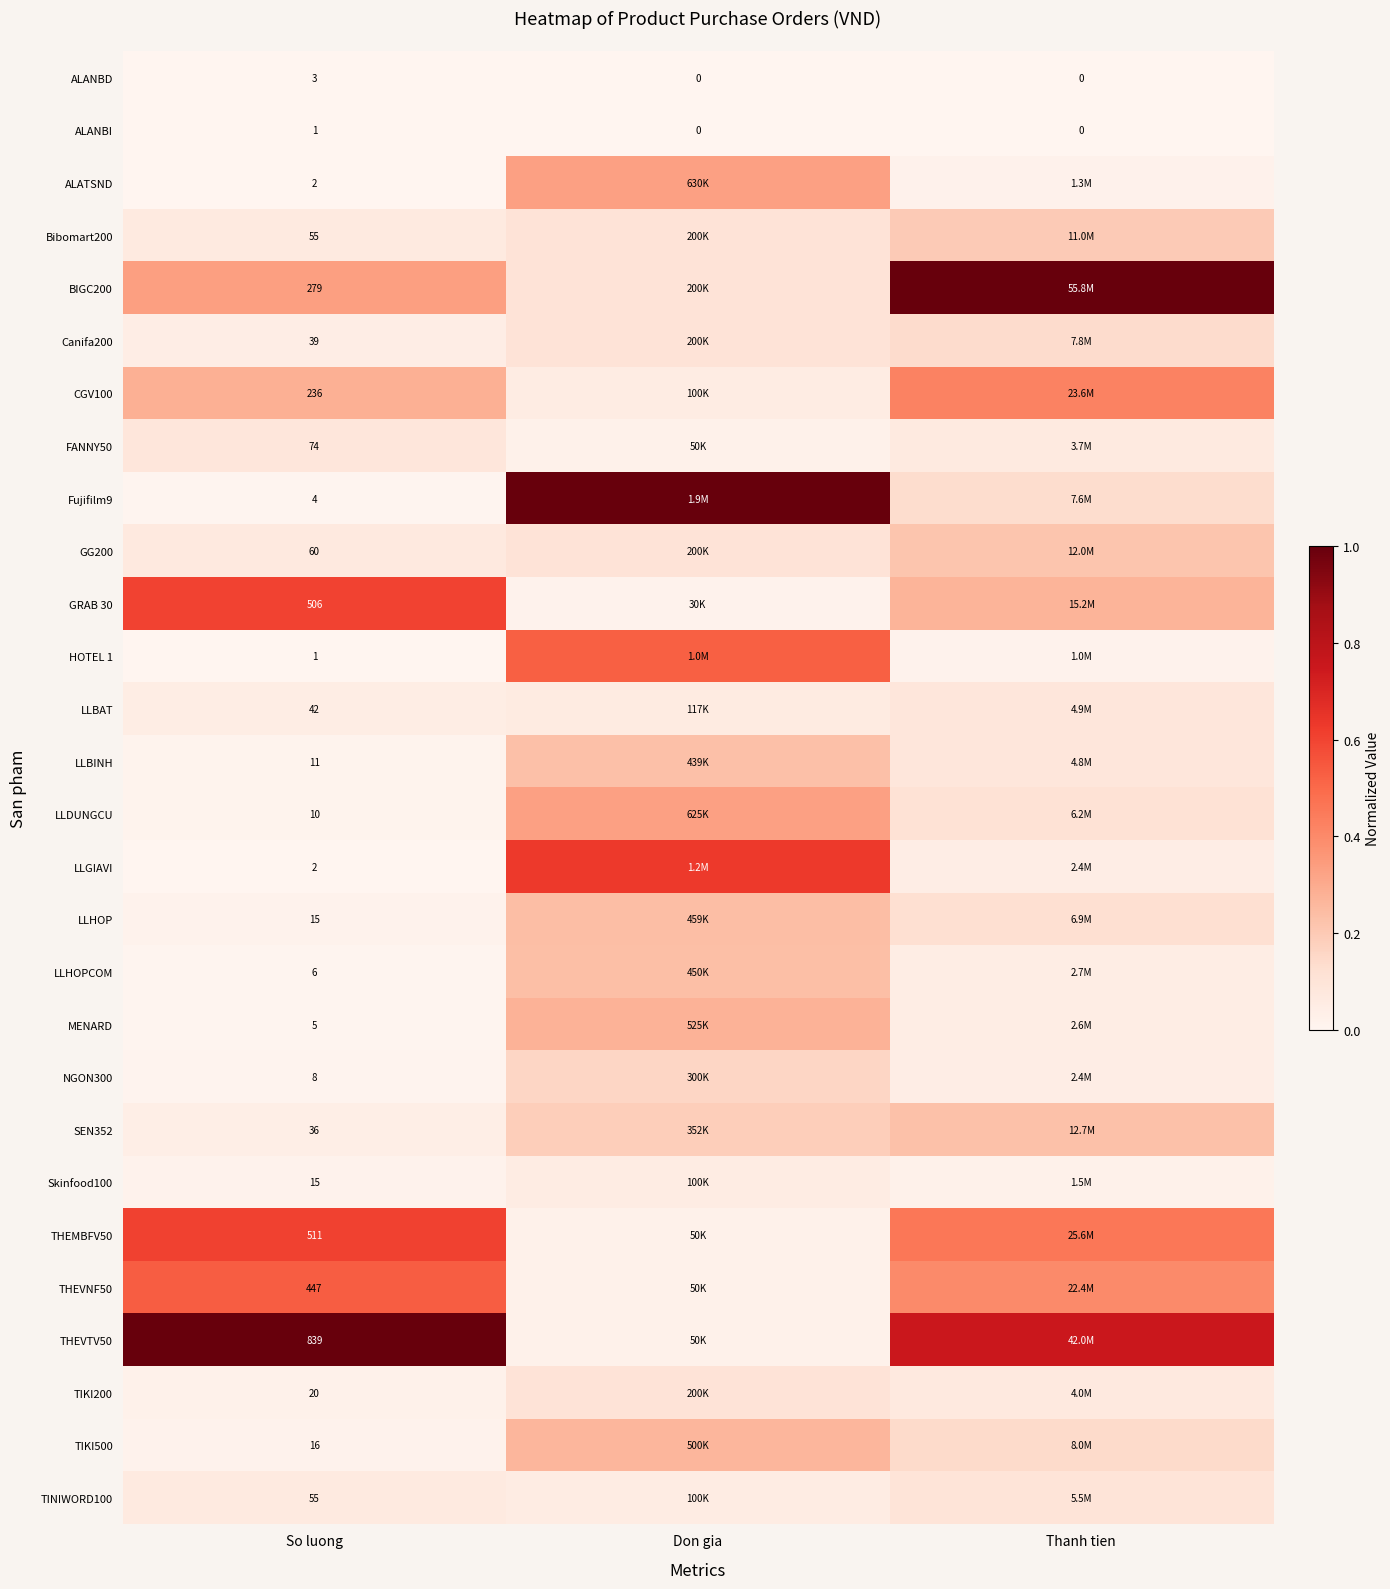

Rank the series at Don gia from highest to lowest value.

Fujifilm9, LLGIAVI, HOTEL 1, ALATSND, LLDUNGCU, MENARD, TIKI500, LLHOP, LLHOPCOM, LLBINH, SEN352, NGON300, Bibomart200, BIGC200, Canifa200, GG200, TIKI200, LLBAT, CGV100, Skinfood100, TINIWORD100, FANNY50, THEMBFV50, THEVNF50, THEVTV50, GRAB 30, ALANBD, ALANBI